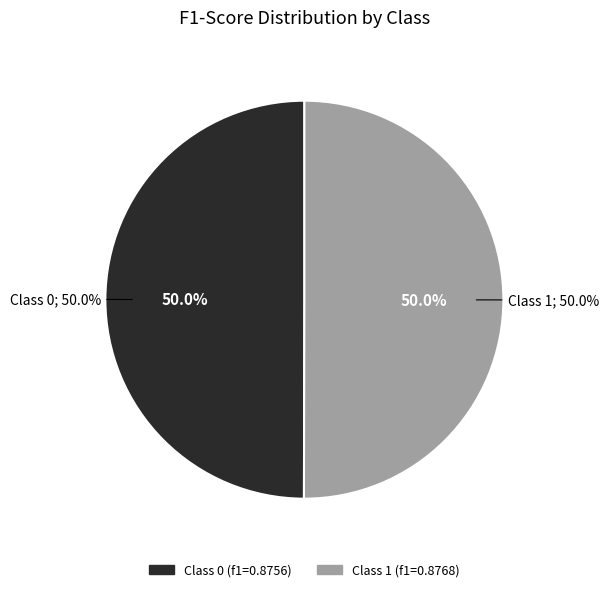

To the nearest percent, what is the combined percentage of 1 and 0?

100%